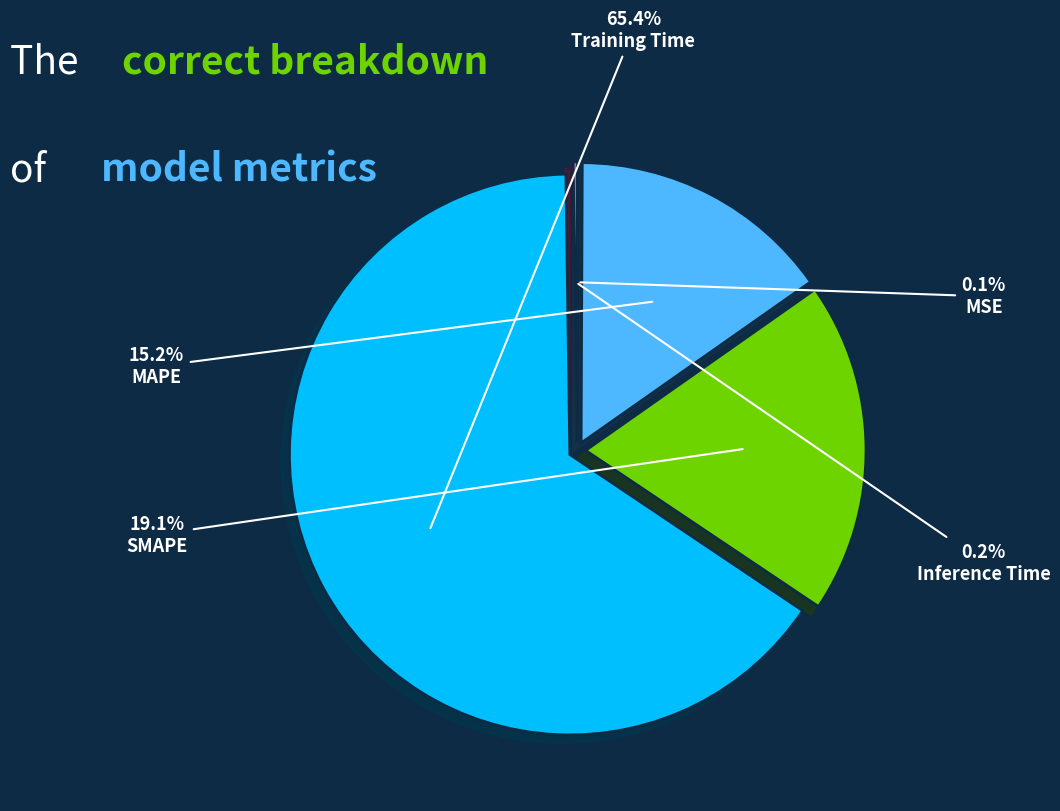

Does any single category account for the majority?

Yes